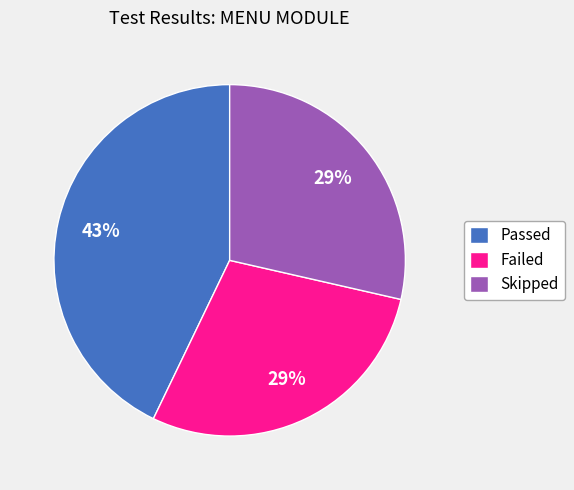

How many segments does this pie chart have?

3